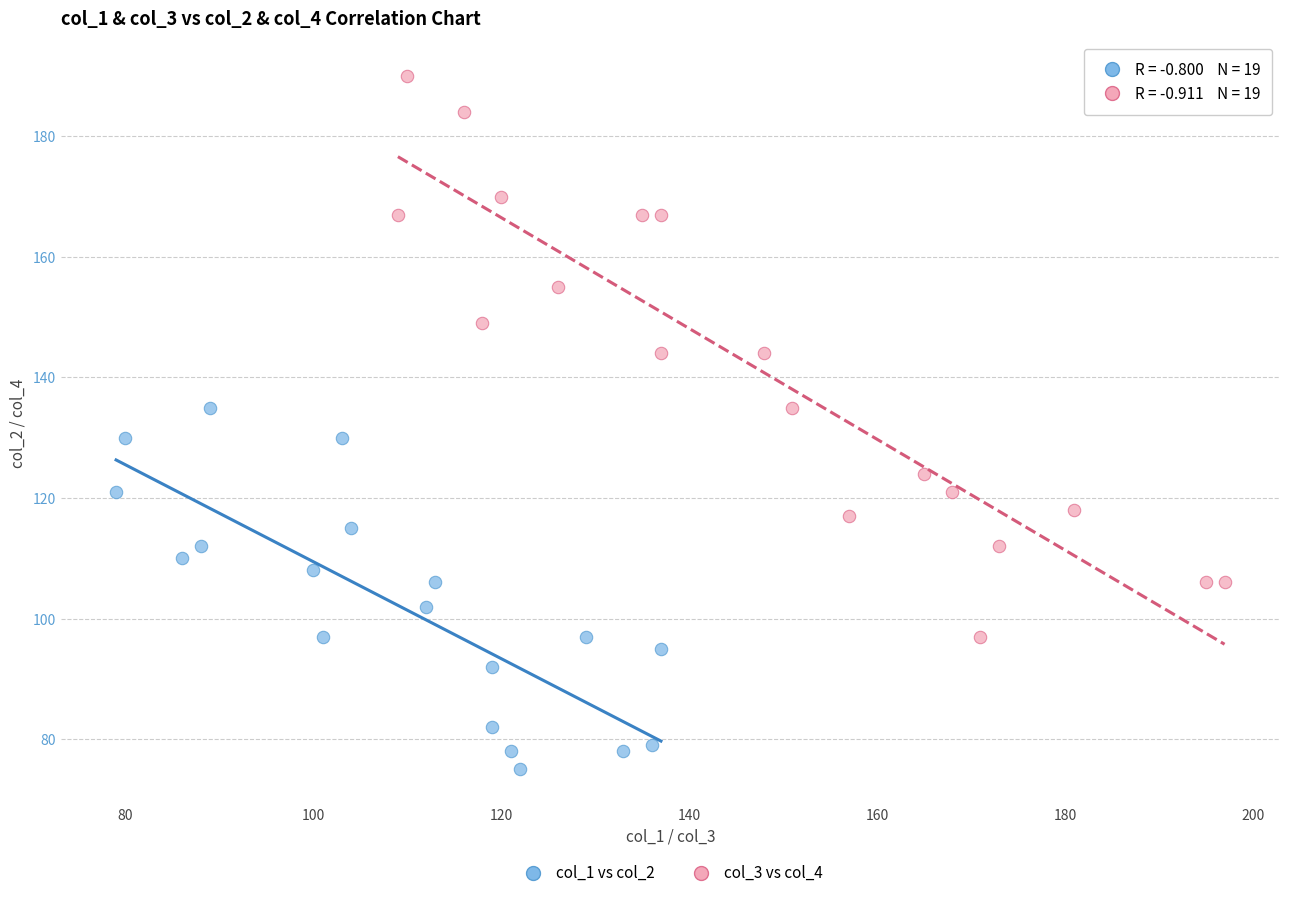

Which series reaches the maximum Y coordinate?

col_3 vs col_4